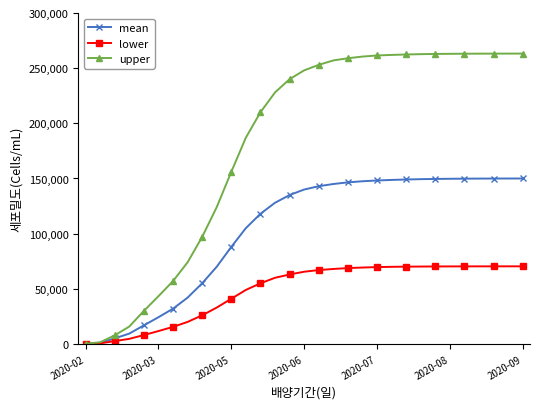

What is the difference between the second highest and second lowest values in the mean series?

148875